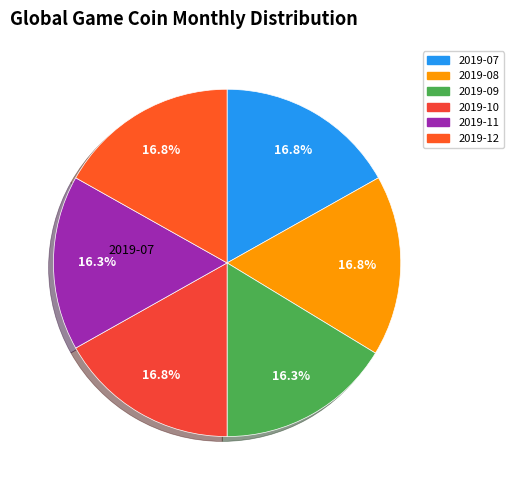

Does any single category account for the majority?

No